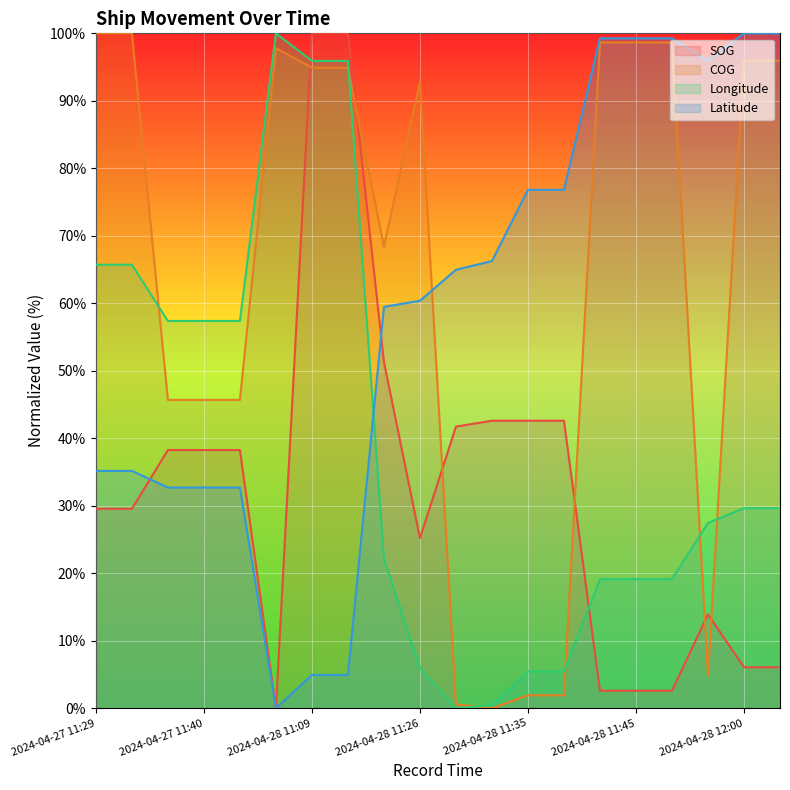

List the series in order of their overall mean, highest first.

COG, Latitude, Longitude, SOG